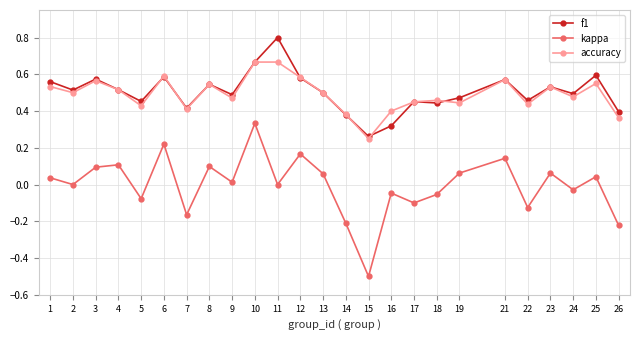

The value of kappa at 8 is 0.1. True or false?

True